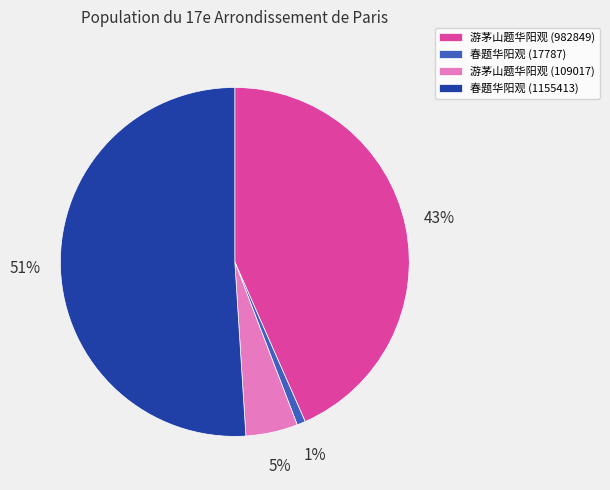

To the nearest percent, what is the difference between the largest and smallest slice percentages?

50%